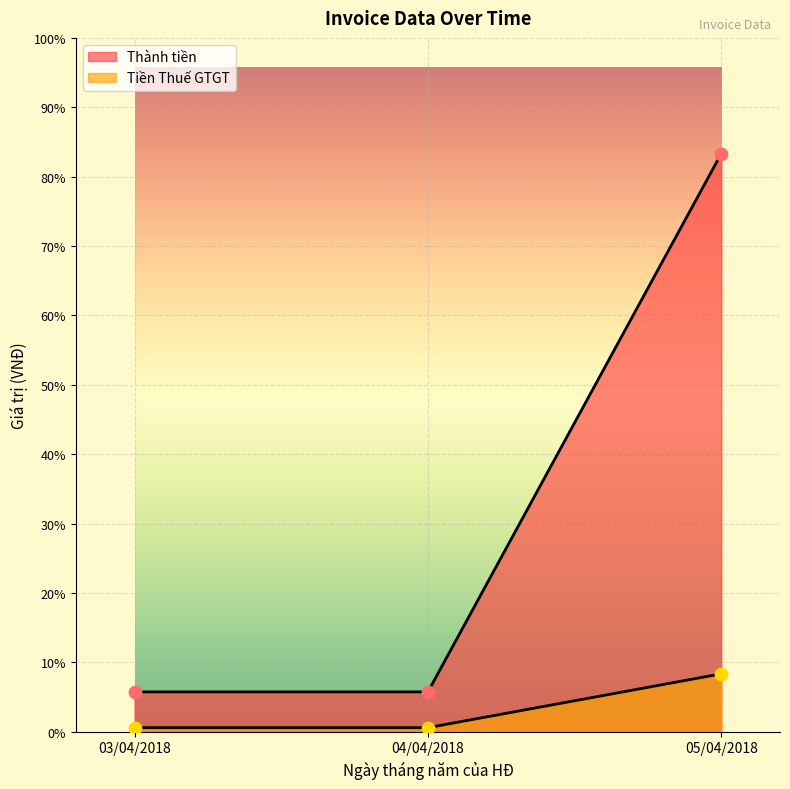

What is the total value across all series at 03/04/2018?

2100000